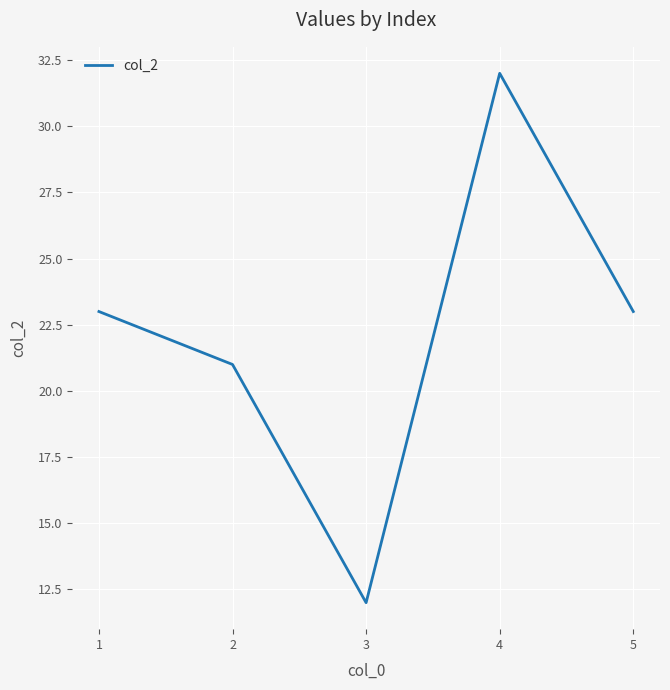

Count the values in the range 21 to 23.

3